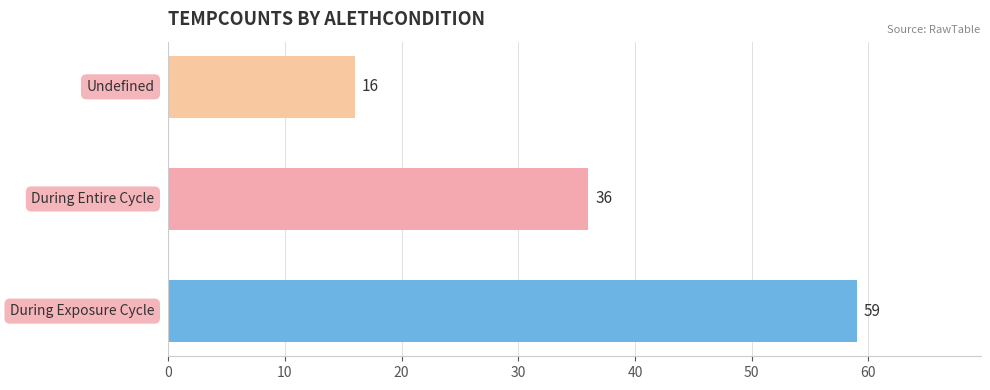

What is the difference between the maximum and minimum values?

43